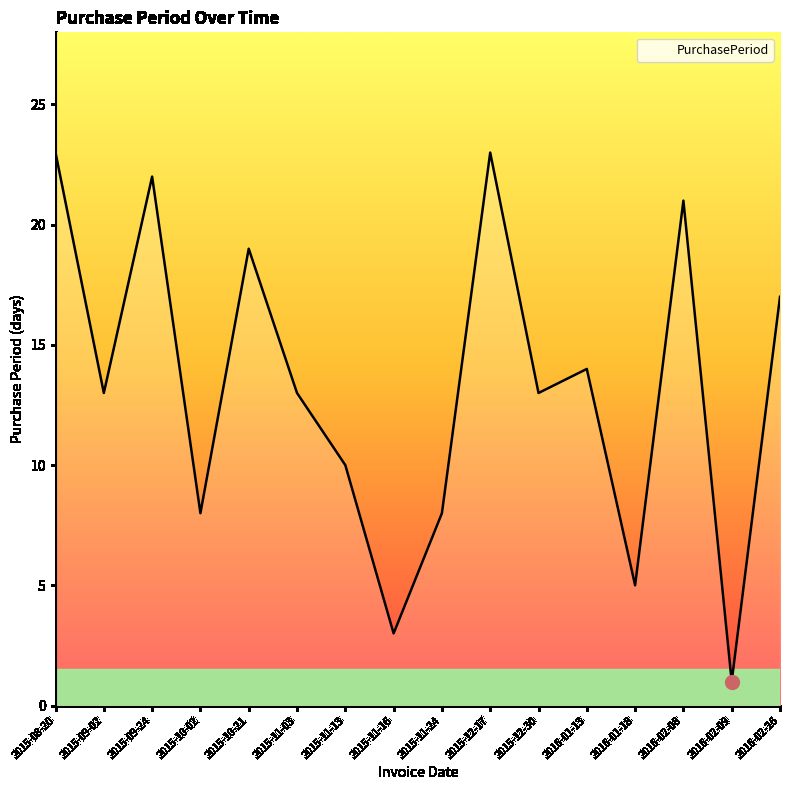

What is the change in value from 2015-10-02 to 2016-01-18?

-3